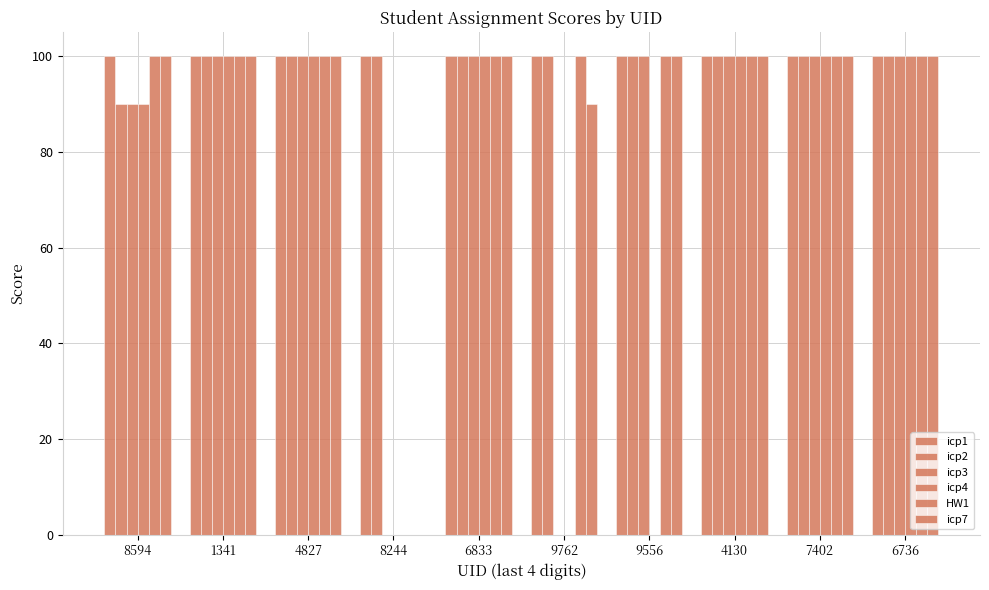

Count the number of categories in the chart.

10